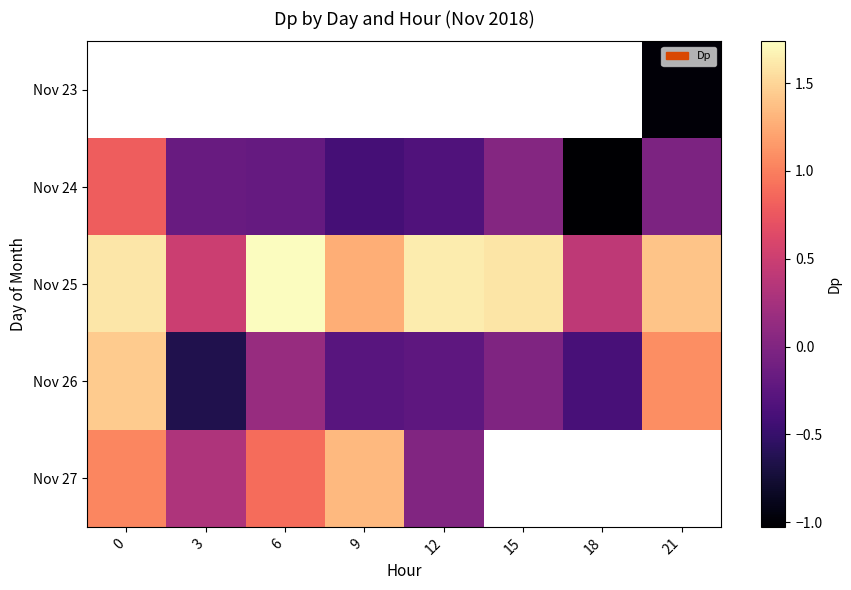

Where is Nov 24 nearest to the value 0?

15